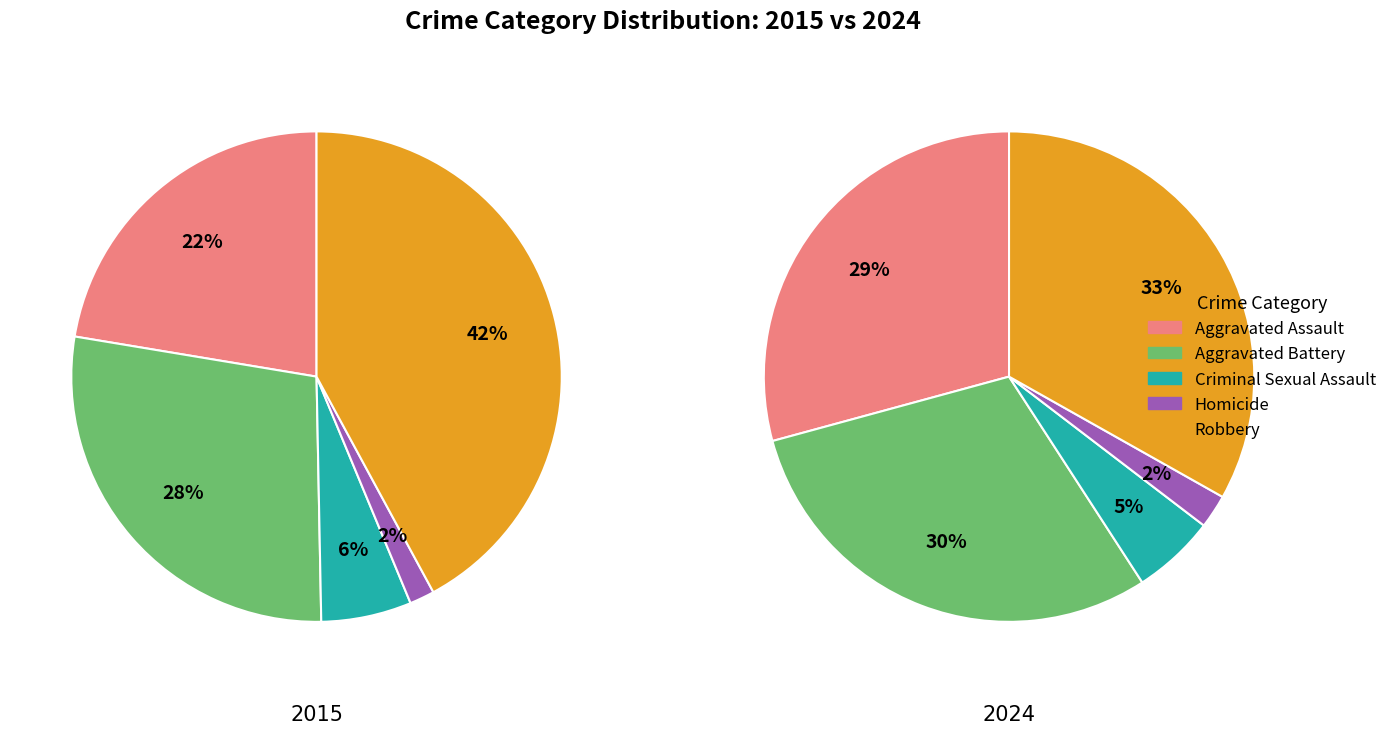

Is Robbery the majority of the pie?

No